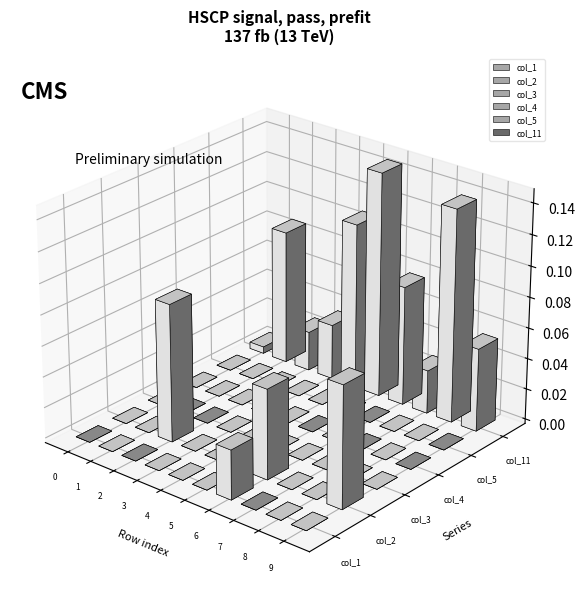

Count the col_2 values in the range 0 to 1.

10